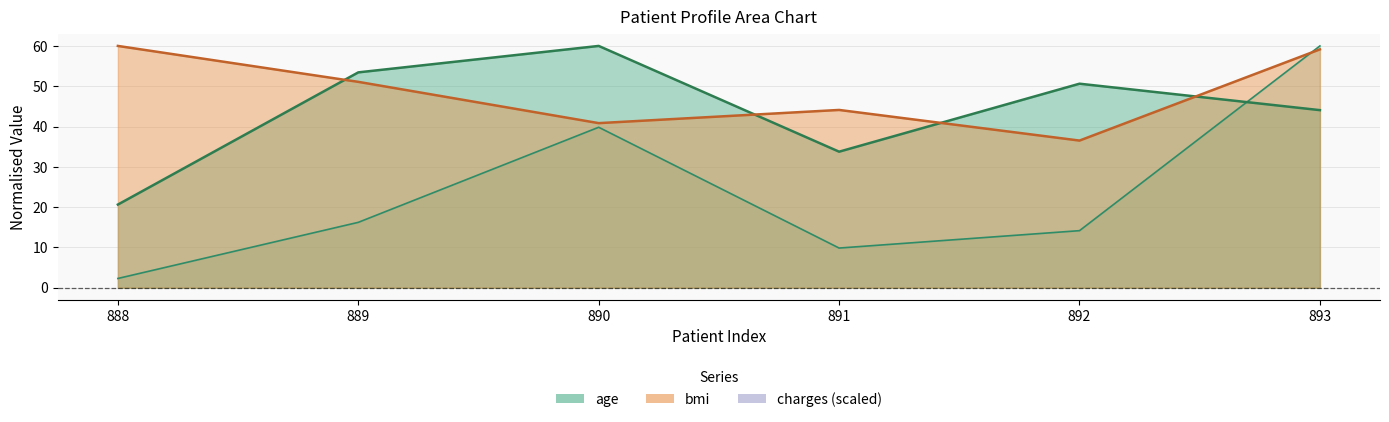

Where is the first local minimum for bmi?

890